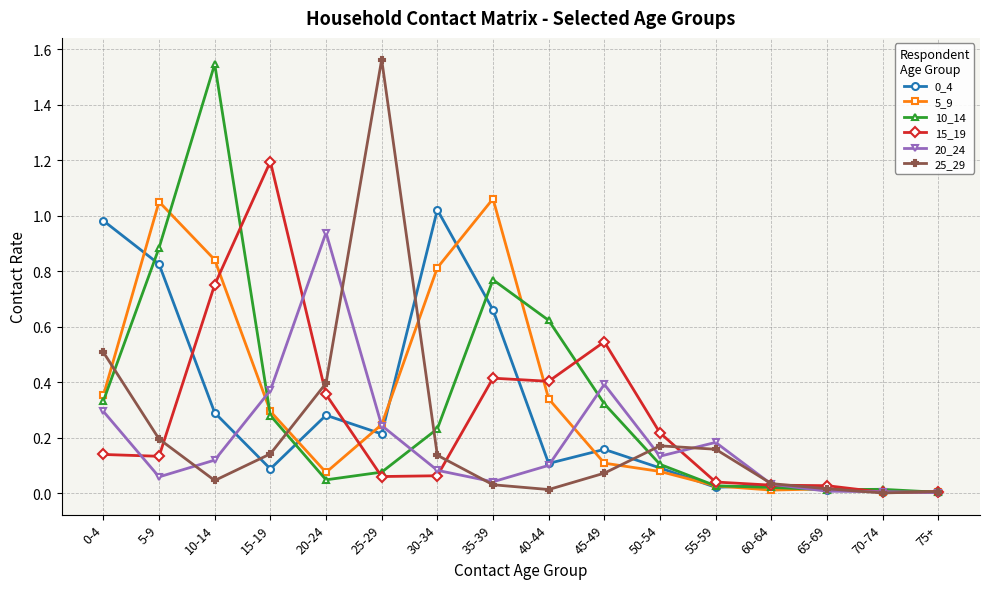

Does the chart have visible grid lines?

Yes